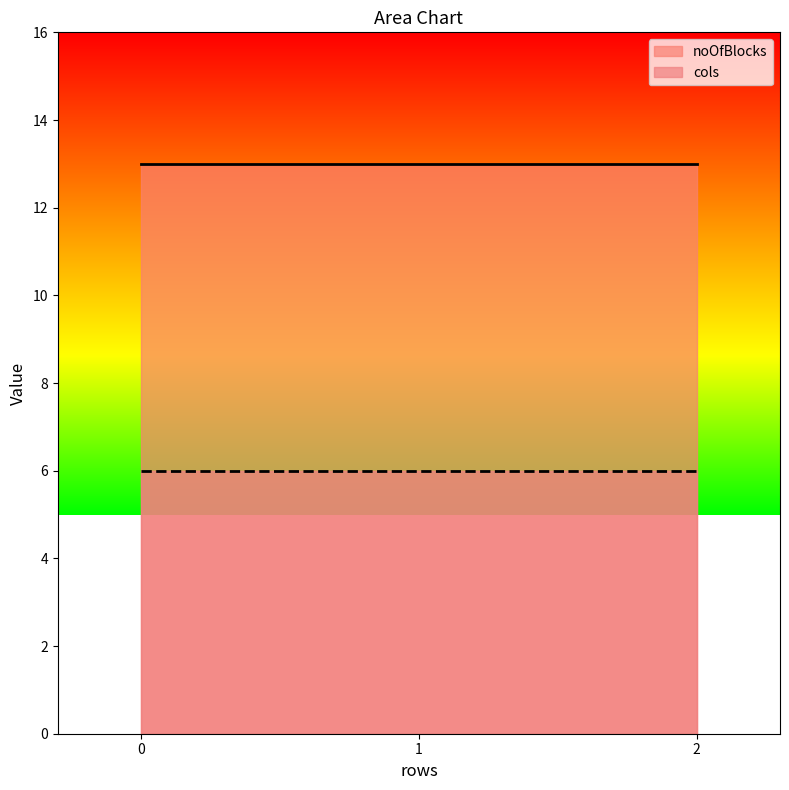

Which has a higher value, 2 or 1?

2